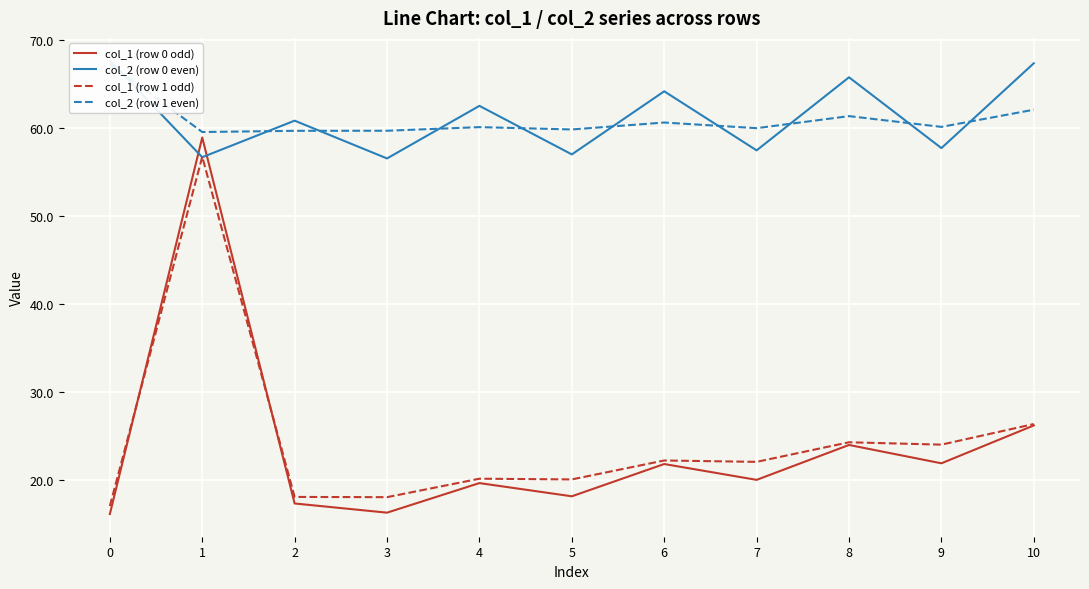

After their last crossing, which series has the higher values: col_2 (row 0 even) or col_1 (row 1 odd)?

col_2 (row 0 even)